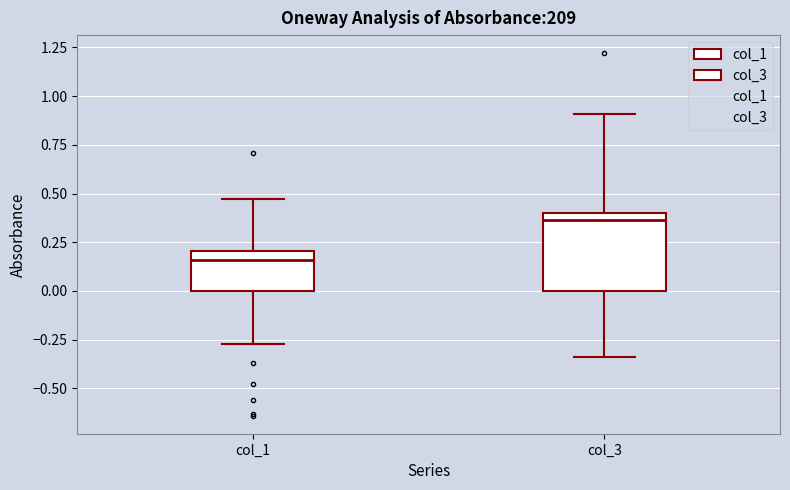

Where is the upper edge of the box for col_3 on the y-axis? The values are not printed on the chart, so give them approximately, as read against the axis.

0.40